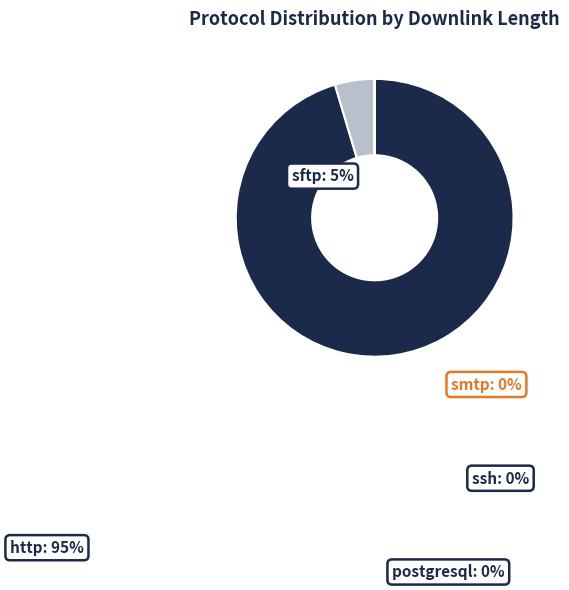

Count the number of slices in the pie.

5